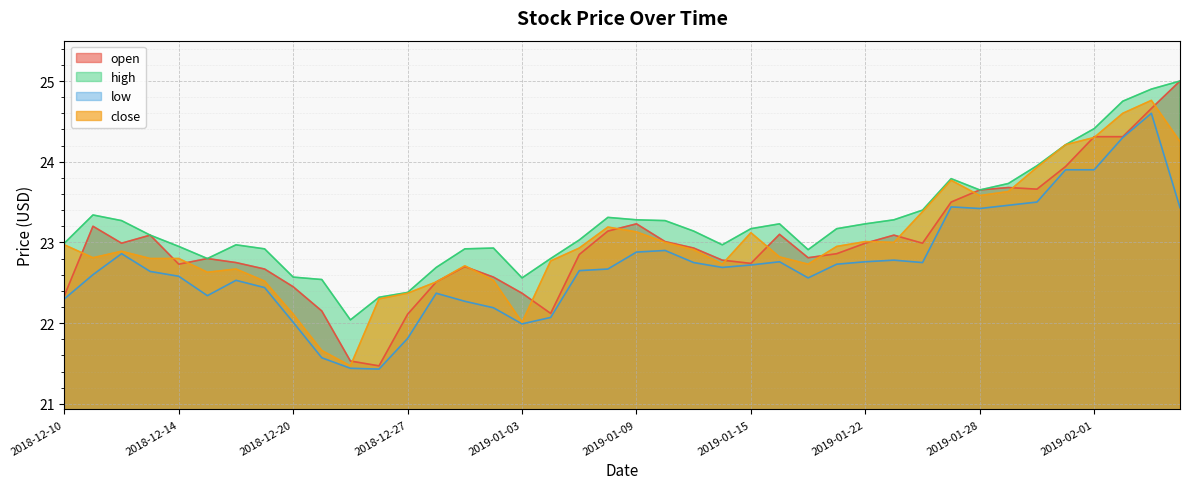

How many lines are shown in the chart?

4